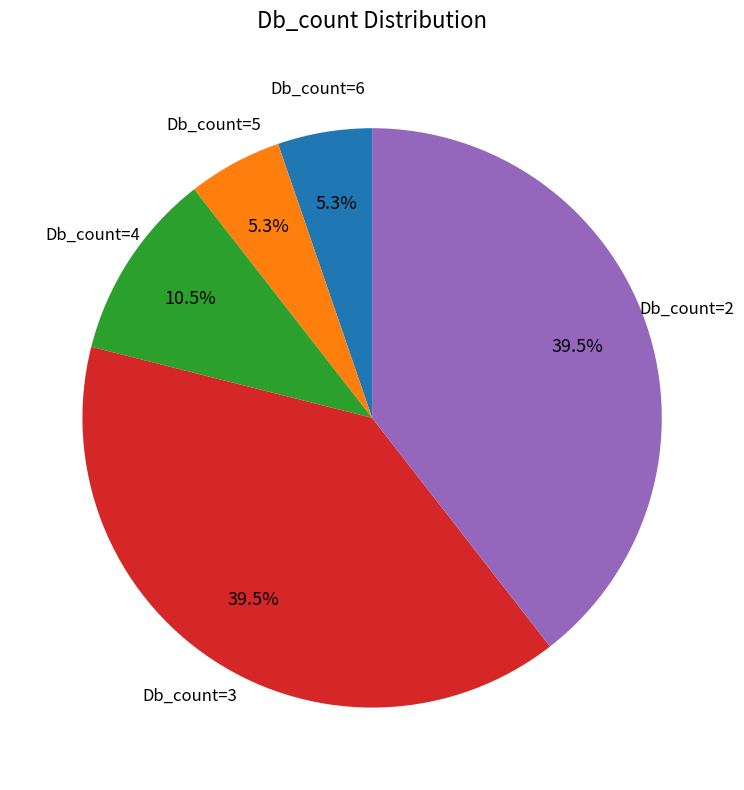

Count the number of slices in the pie.

5